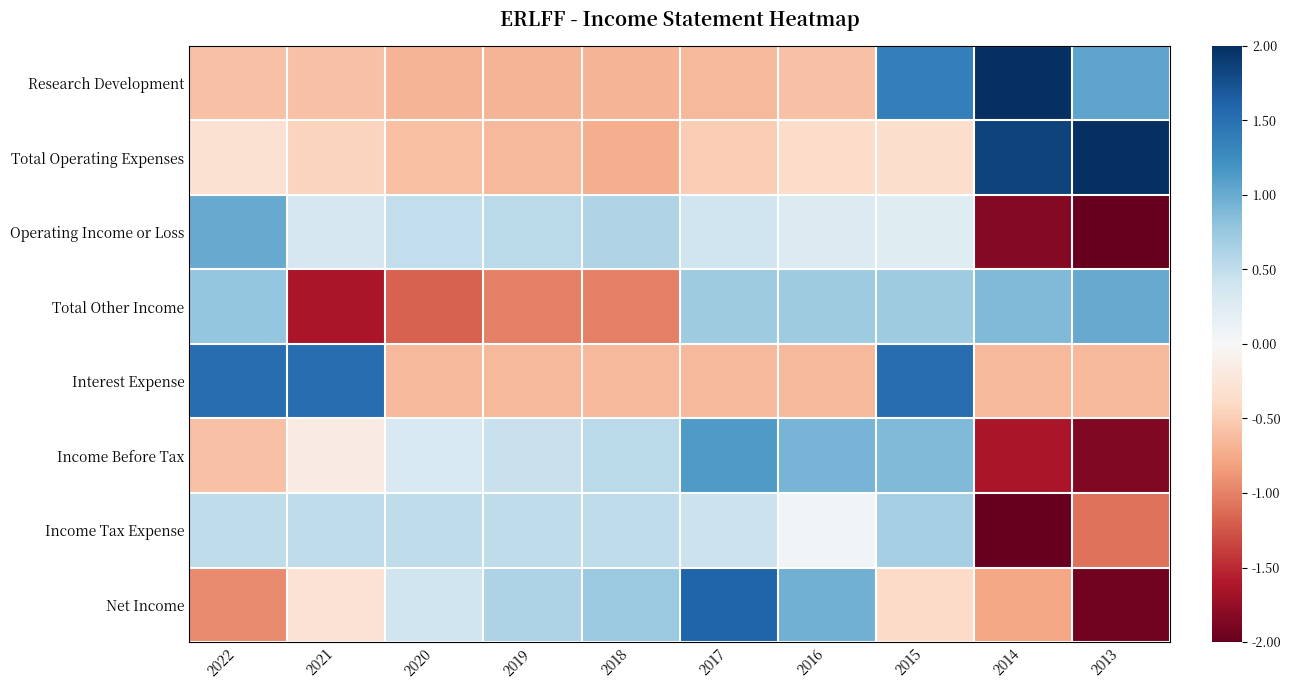

Reading left to right, transcribe all the data shown in this chart.

Research Development: 2022=-0.6	2021=-0.6	2020=-0.7	2019=-0.7	2018=-0.7	2017=-0.7	2016=-0.6	2015=1.4	2014=2.0	2013=1.1
Total Operating Expenses: 2022=-0.3	2021=-0.4	2020=-0.6	2019=-0.7	2018=-0.7	2017=-0.5	2016=-0.4	2015=-0.3	2014=1.8	2013=2.0
Operating Income or Loss: 2022=1.0	2021=0.3	2020=0.5	2019=0.5	2018=0.6	2017=0.4	2016=0.3	2015=0.2	2014=-1.8	2013=-2.0
Total Other Income: 2022=0.8	2021=-1.6	2020=-1.2	2019=-1.0	2018=-1.0	2017=0.7	2016=0.7	2015=0.7	2014=0.9	2013=1.0
Interest Expense: 2022=1.5	2021=1.5	2020=-0.7	2019=-0.7	2018=-0.7	2017=-0.7	2016=-0.7	2015=1.5	2014=-0.7	2013=-0.7
Income Before Tax: 2022=-0.6	2021=-0.2	2020=0.3	2019=0.4	2018=0.5	2017=1.1	2016=0.9	2015=0.9	2014=-1.6	2013=-1.9
Income Tax Expense: 2022=0.5	2021=0.5	2020=0.5	2019=0.5	2018=0.5	2017=0.4	2016=0.1	2015=0.7	2014=-2.0	2013=-1.1
Net Income: 2022=-0.9	2021=-0.3	2020=0.4	2019=0.6	2018=0.7	2017=1.6	2016=1.0	2015=-0.4	2014=-0.8	2013=-1.9